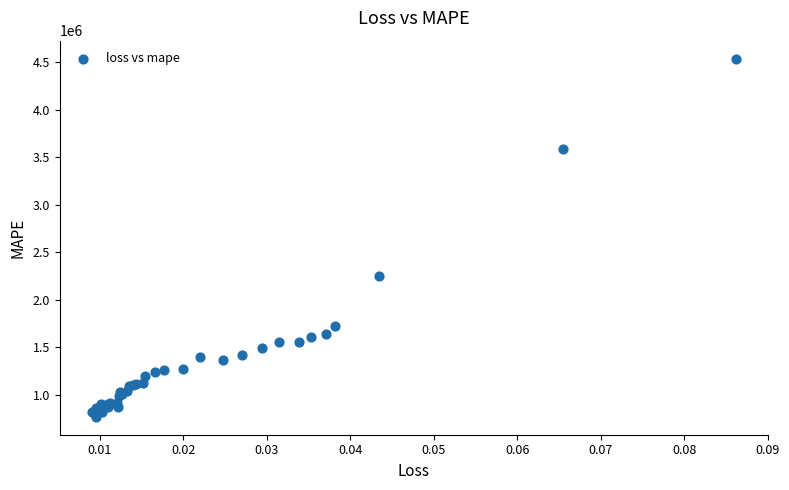

What Y value in the scatter plot is closest to 2654601?

2249461.8